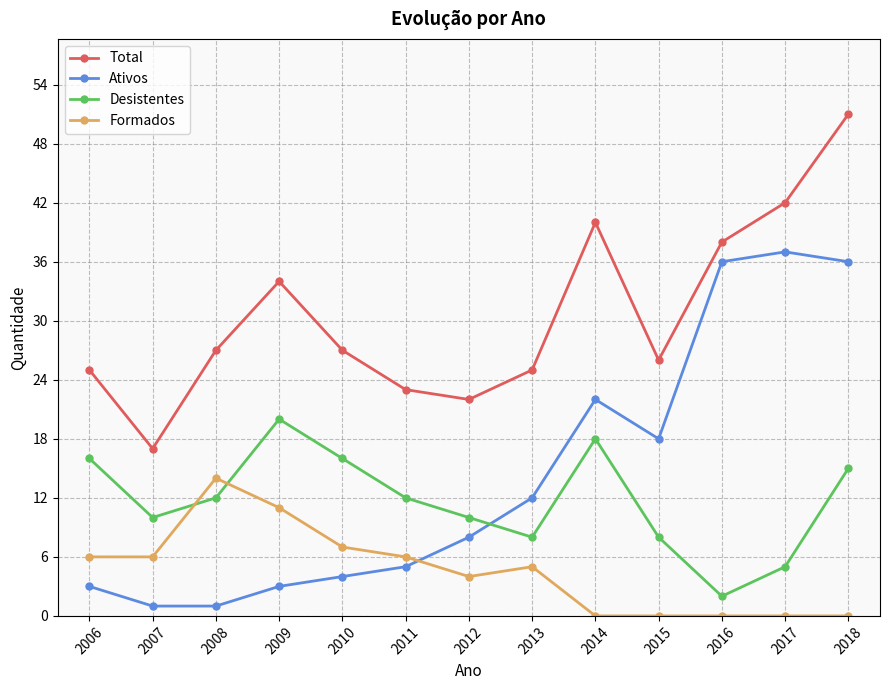

How many lines are shown in the chart?

4